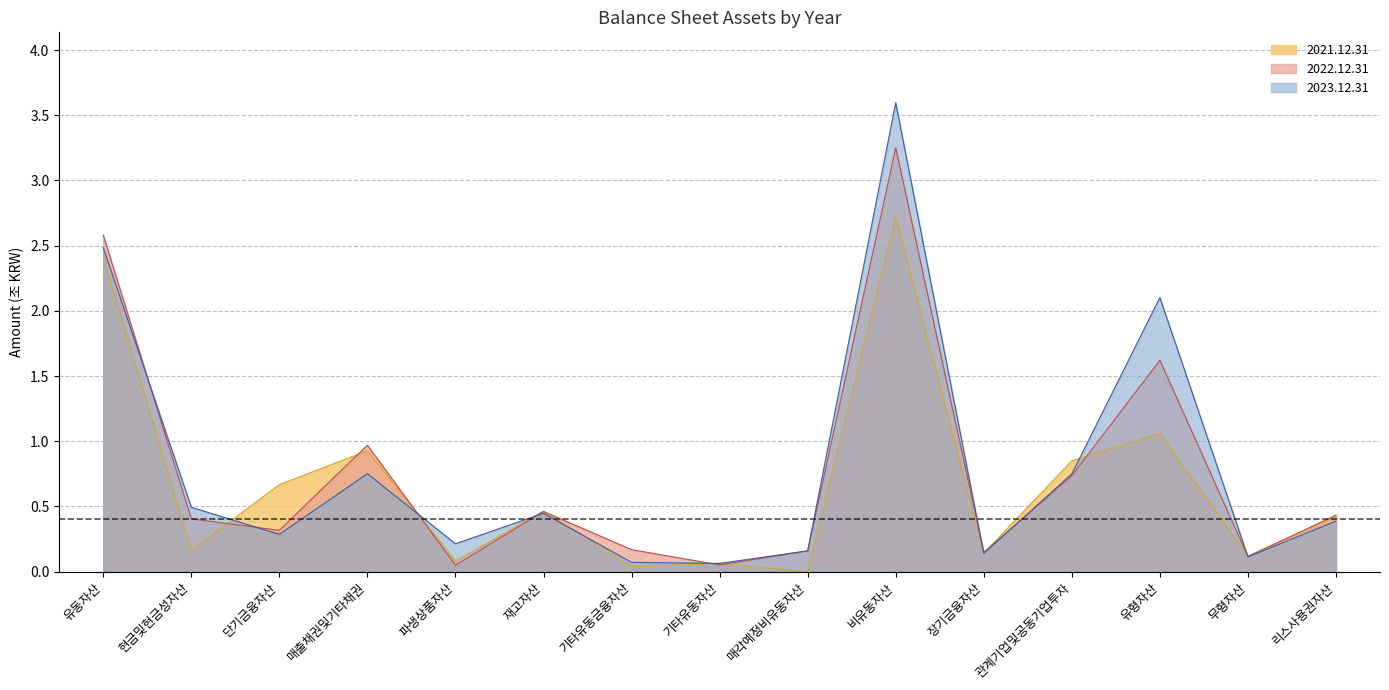

What position from the right is 매출채권및기타채권?

12